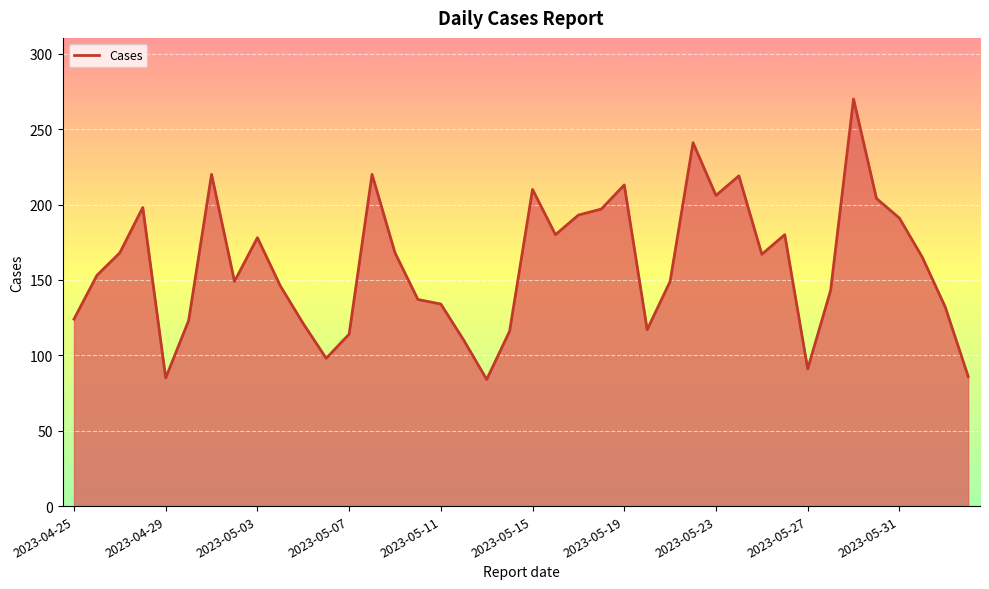

What is the greatest value displayed?

270